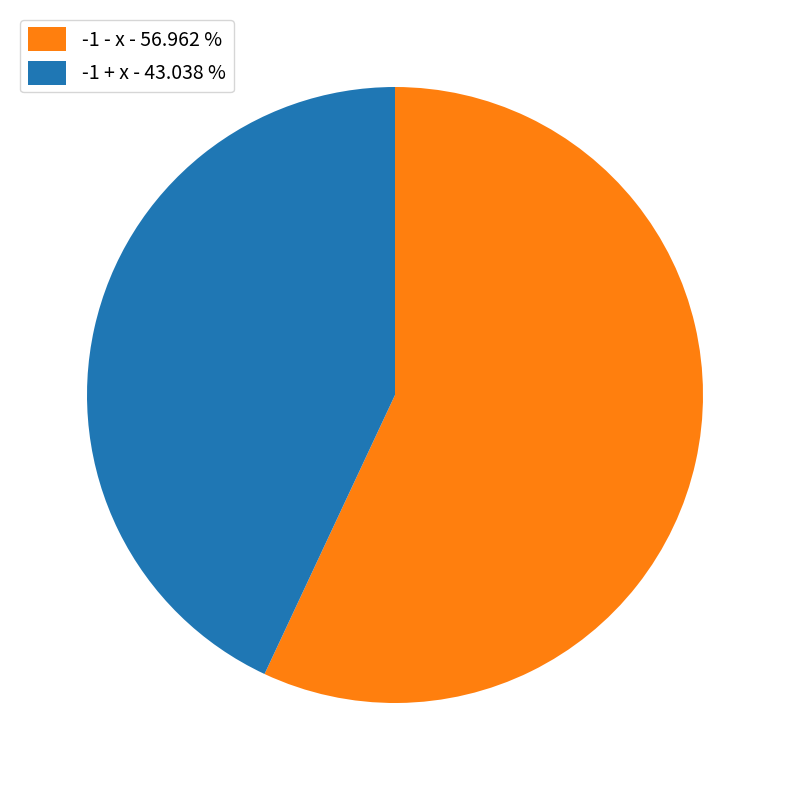

Between -1 - x - 56.962 % and -1 + x - 43.038 %, which is larger?

-1 - x - 56.962 %